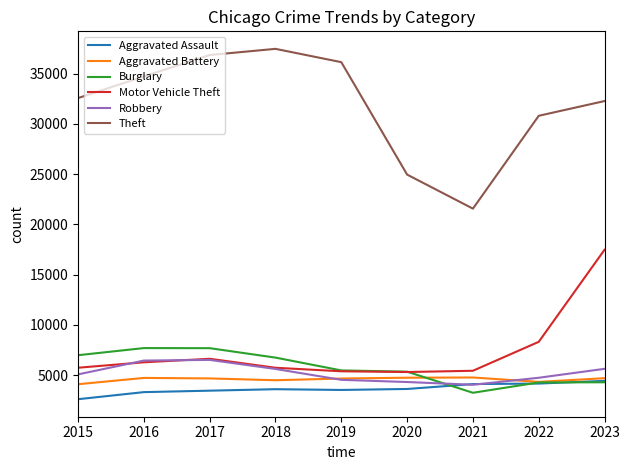

What is the sum of all Theft values?

287372